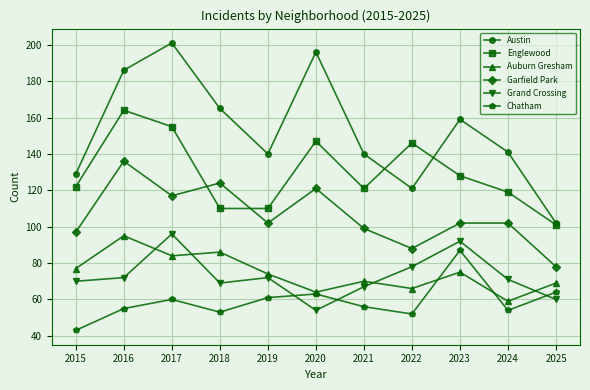

Where do Englewood and Garfield Park first cross each other?

2017 and 2018